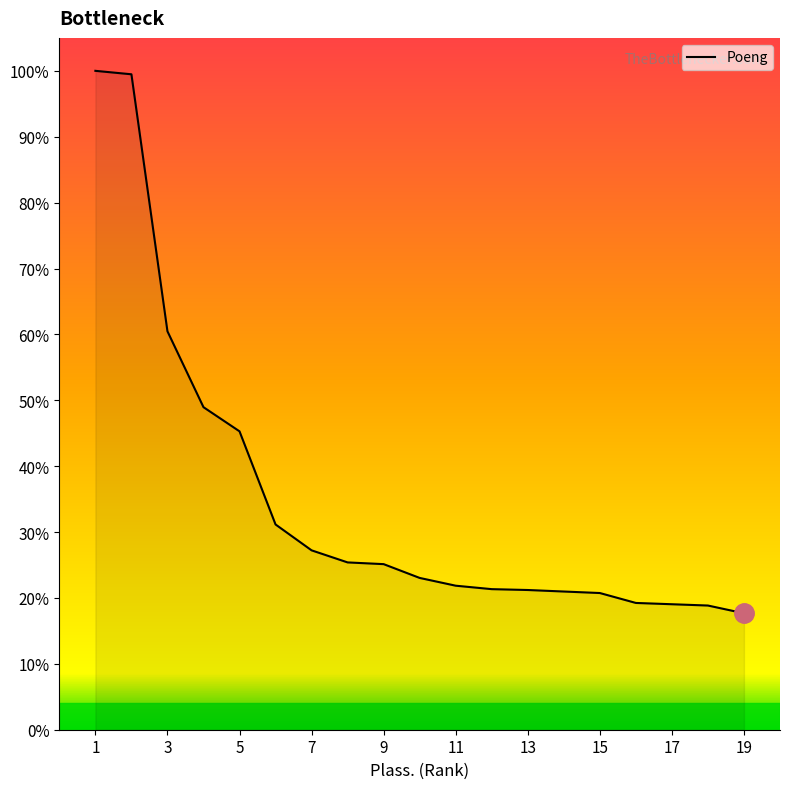

True or false: the data has more than 0 interior local peaks.

False